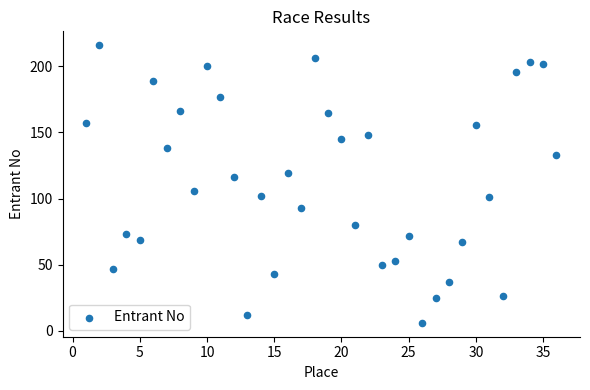

What is the range of Y values (max minus min)?

210